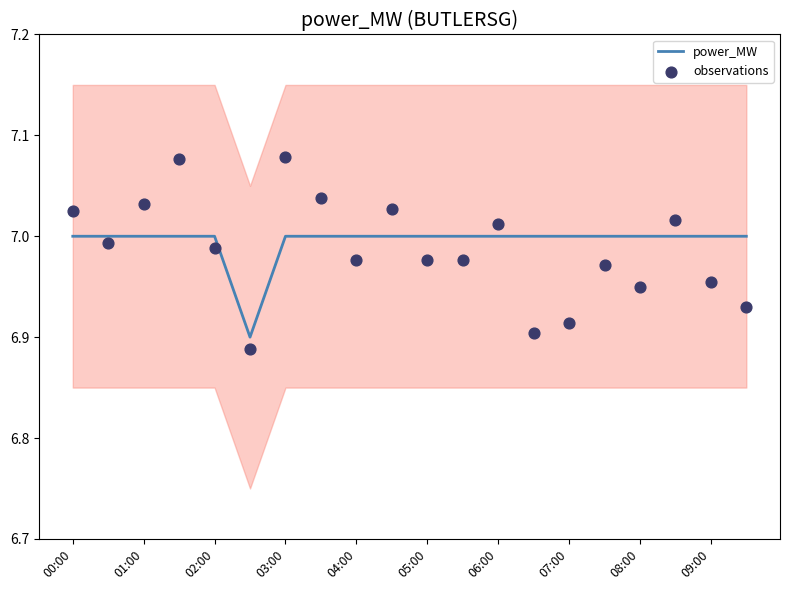

The value of power_MW at 06:00 is 3.2. True or false?

False